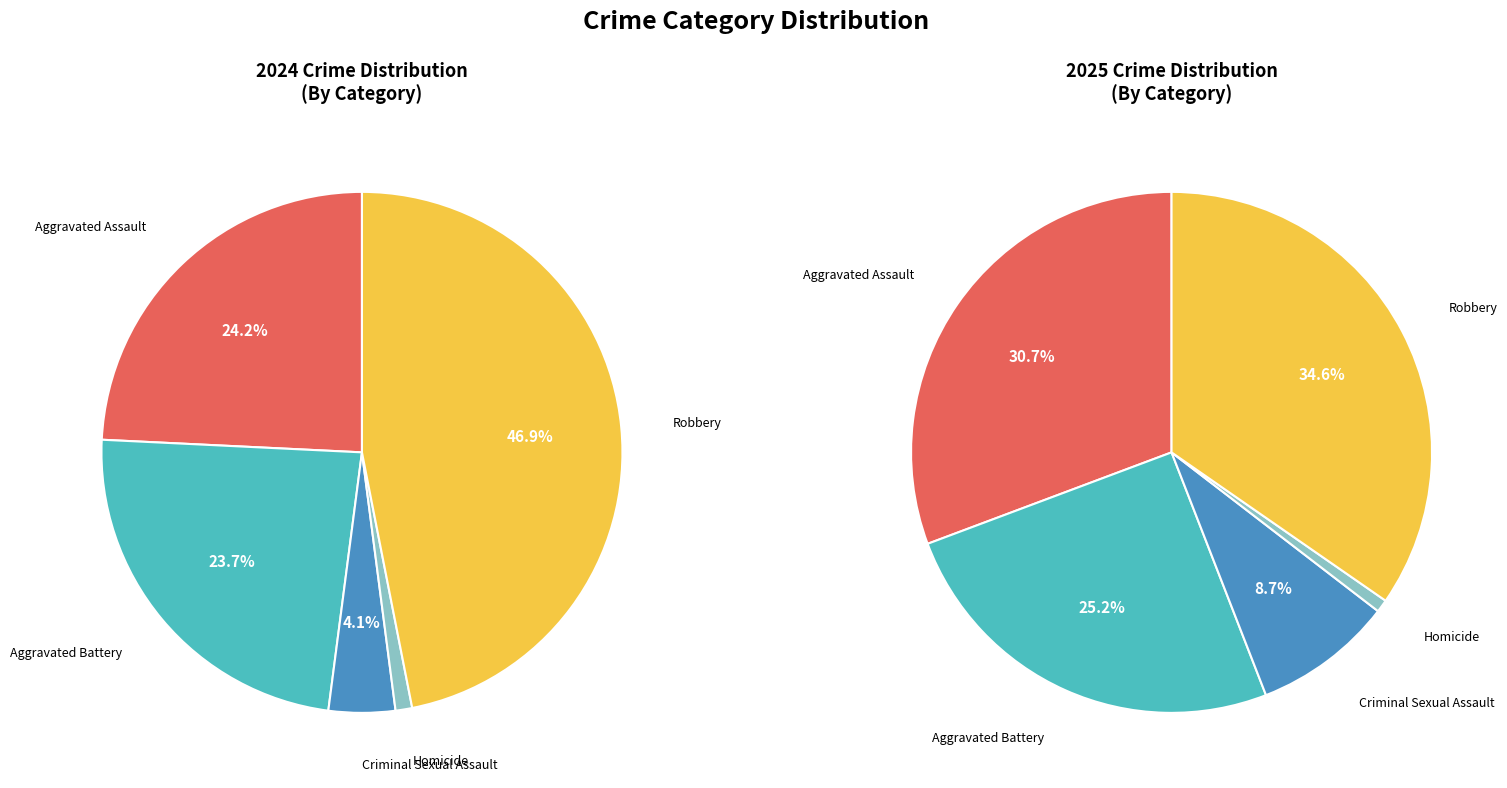

Is there a majority slice in this chart?

No